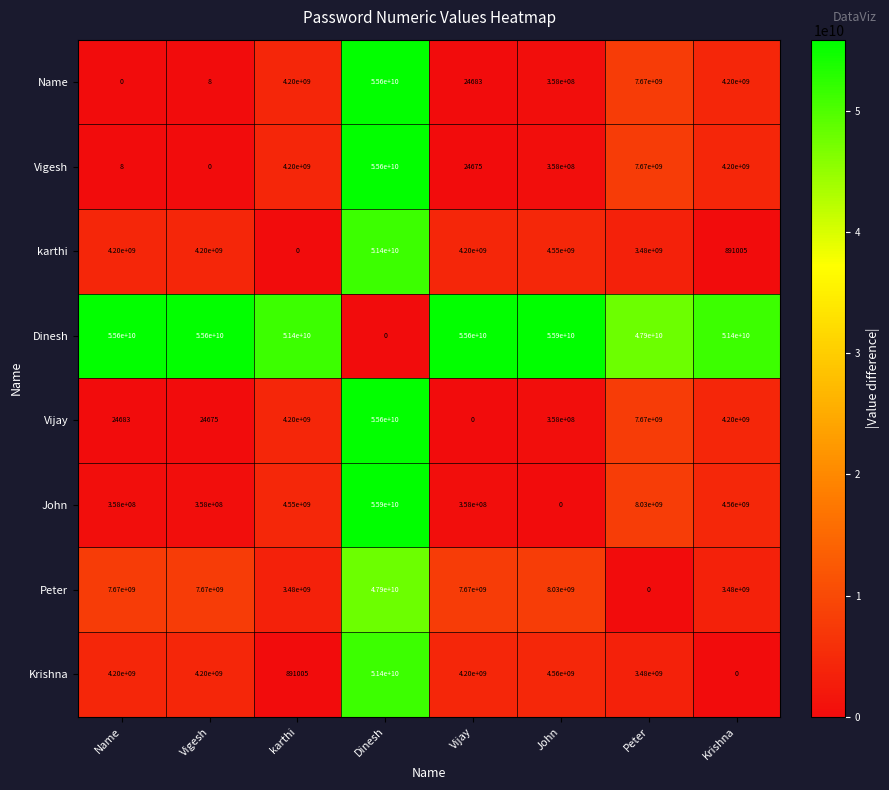

Which category has the highest value in the Vijay series?

Dinesh